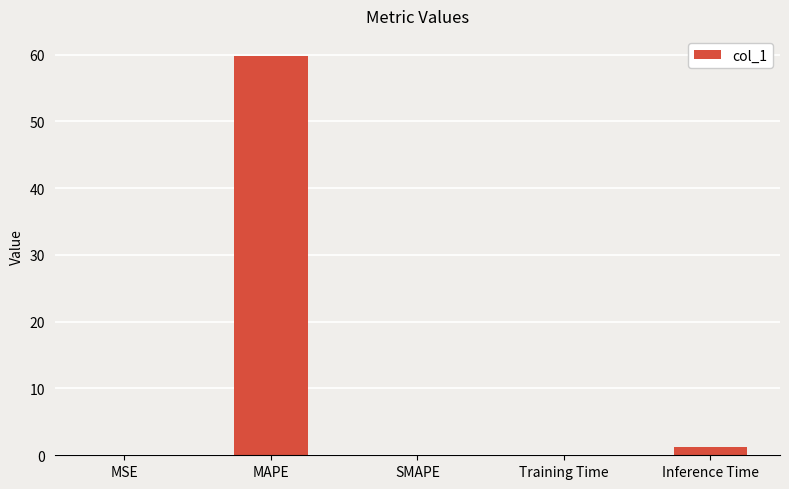

What is the sum of all values?

61.0